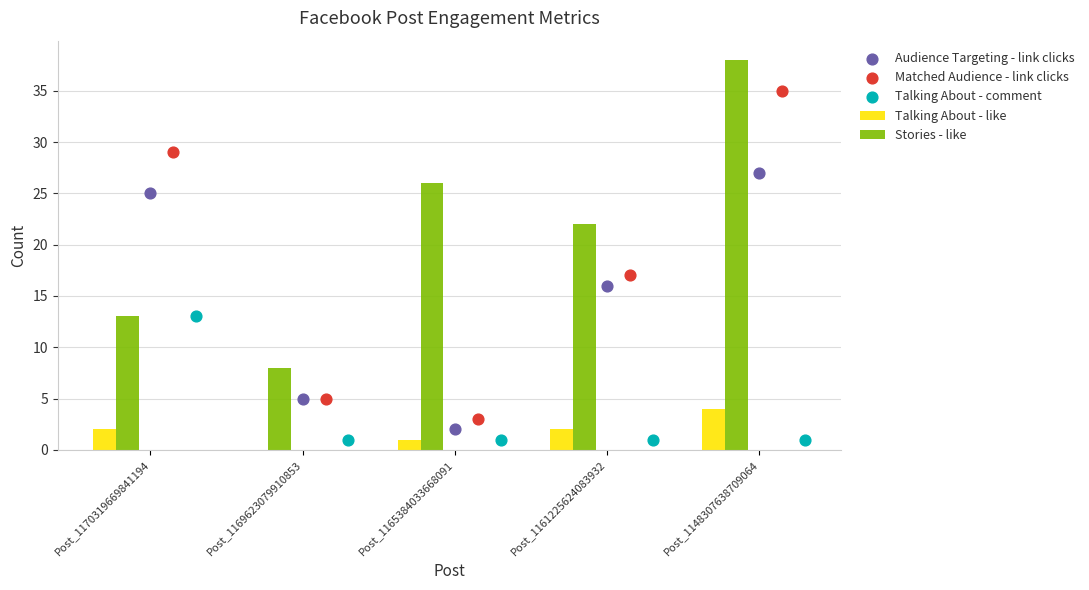

Is the value of Talking About - like at Post_1165384033668091 greater than the value of Stories - like at Post_1161225624083932?

No